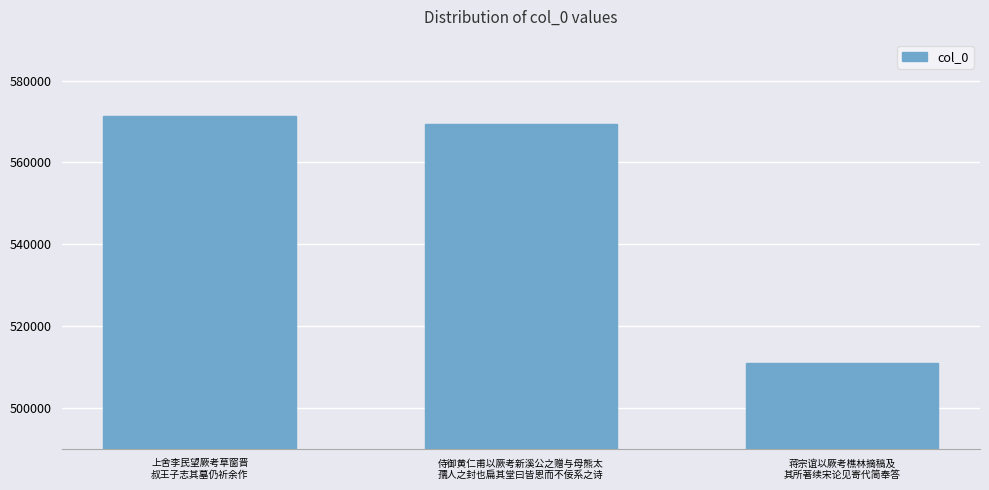

What is the difference between the second highest and minimum values?

58560